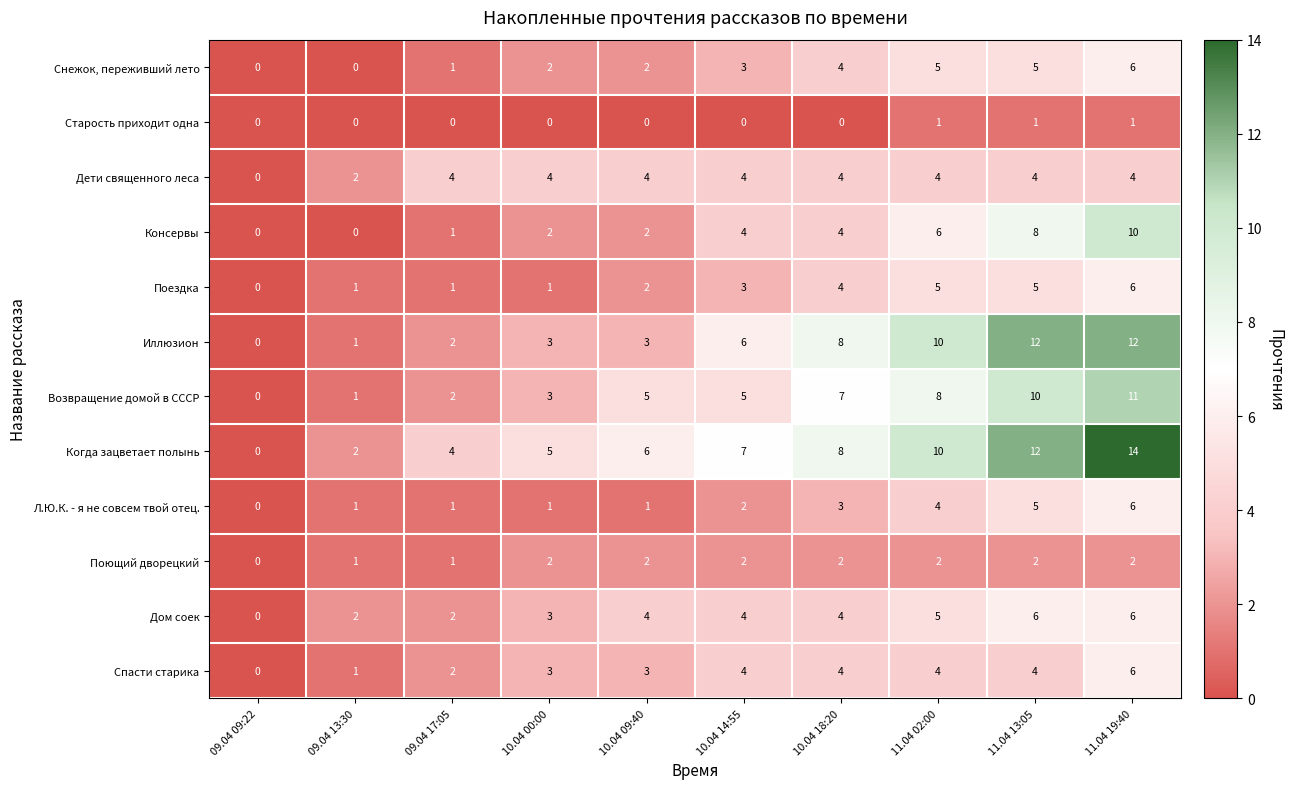

Rank the categories by Когда зацветает полынь value from highest to lowest.

11.04 19:40, 11.04 13:05, 11.04 02:00, 10.04 18:20, 10.04 14:55, 10.04 09:40, 10.04 00:00, 09.04 17:05, 09.04 13:30, 09.04 09:22